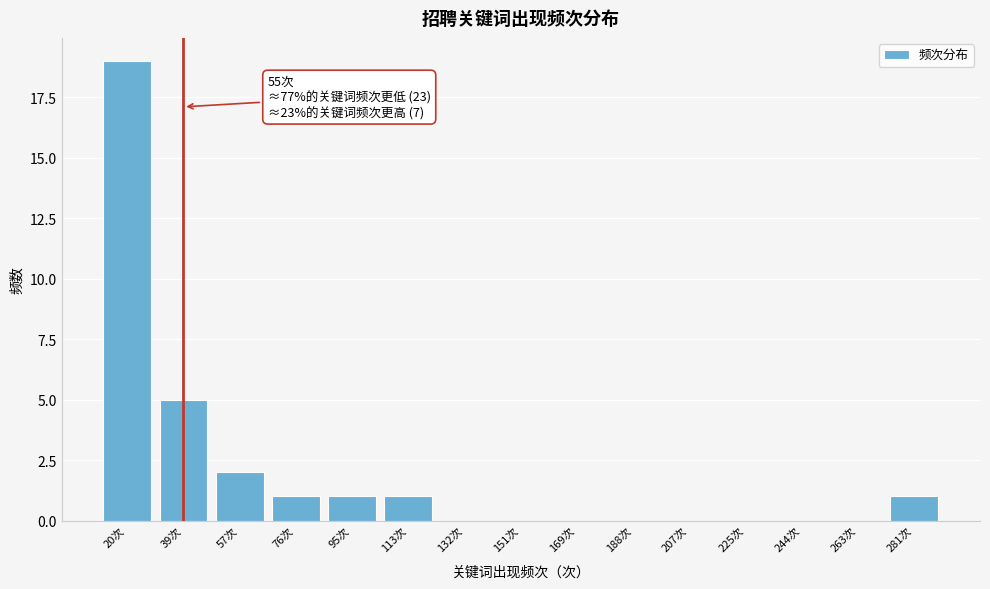

Reading left to right, what are all the values shown in this chart?

20次=19	39次=5	57次=2	76次=1	95次=1	113次=1	132次=0	151次=0	169次=0	188次=0	207次=0	225次=0	244次=0	263次=0	281次=1